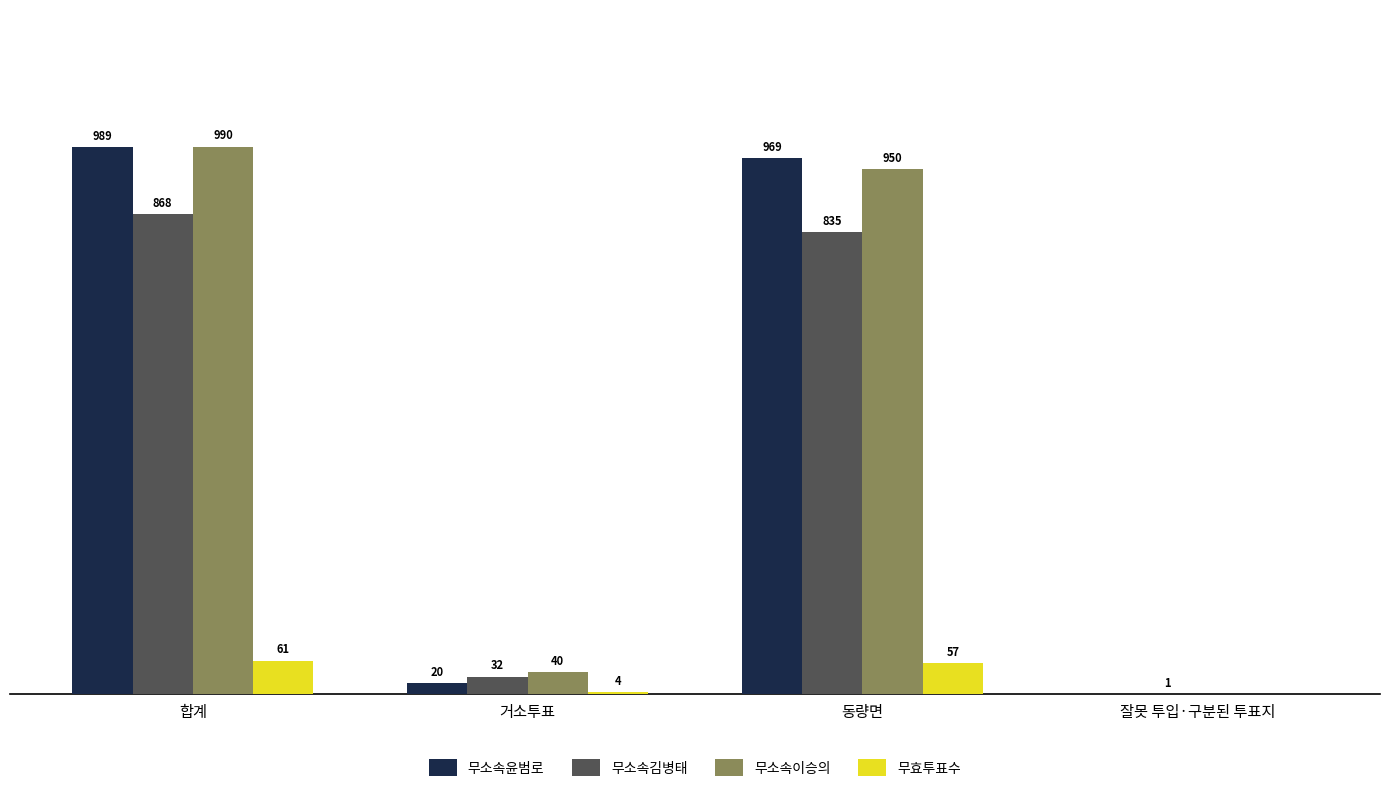

At which label is 무소속윤범로 closest to 494?

거소투표